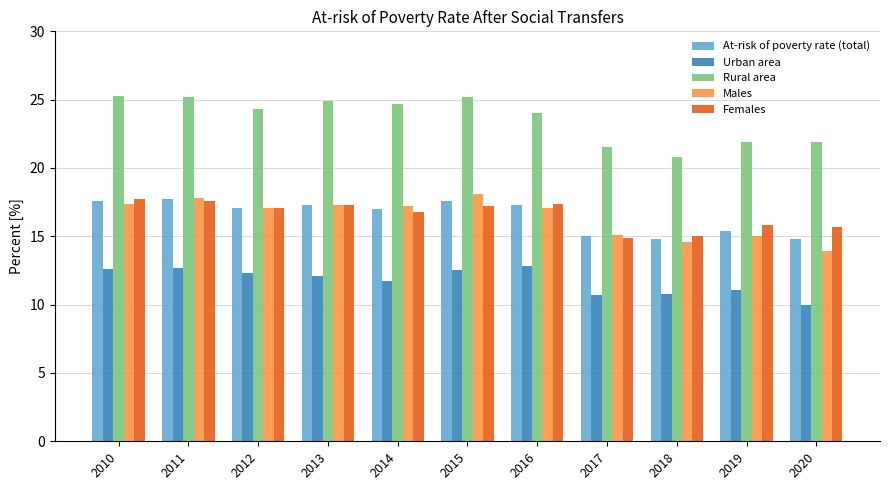

How many series are shown in this chart?

5